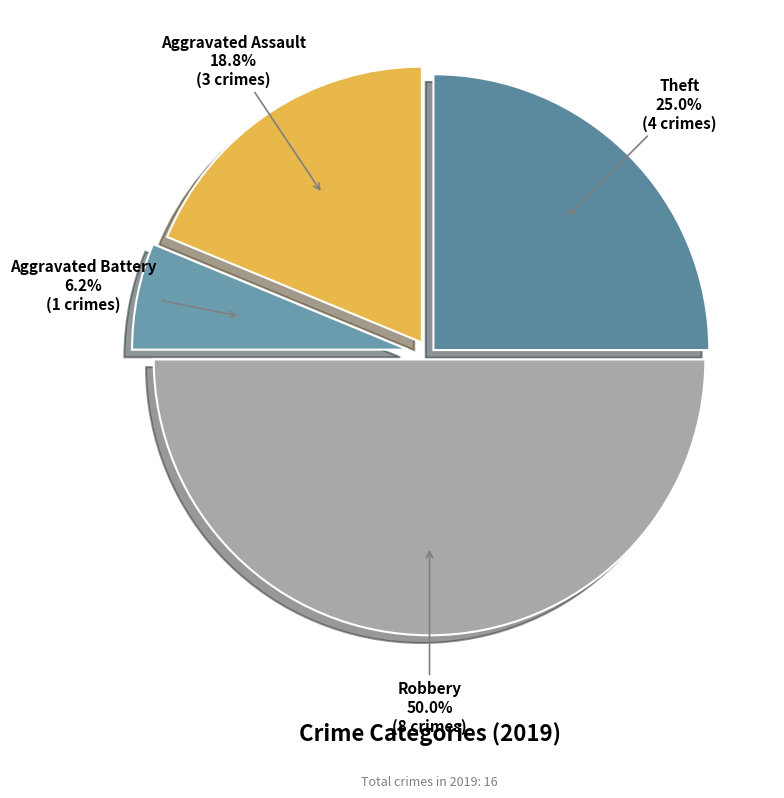

How much of the chart is everything except Theft?

75.0%